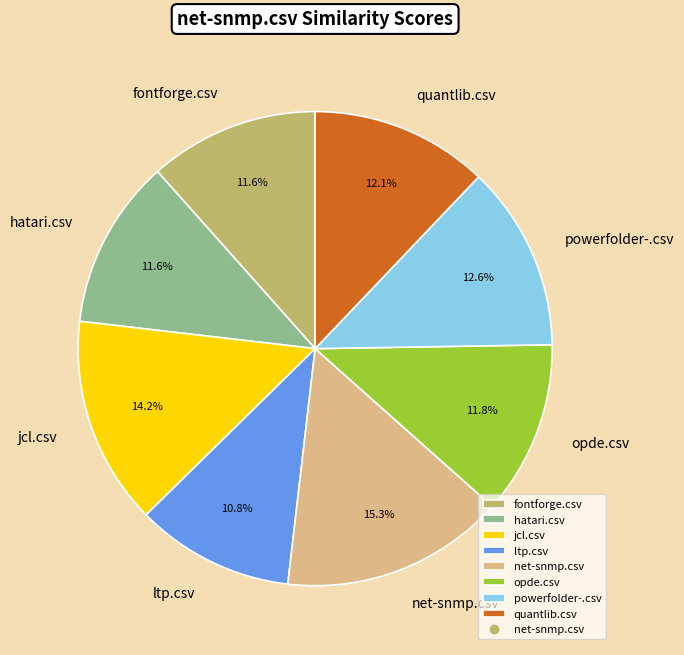

Is there a majority slice in this chart?

No